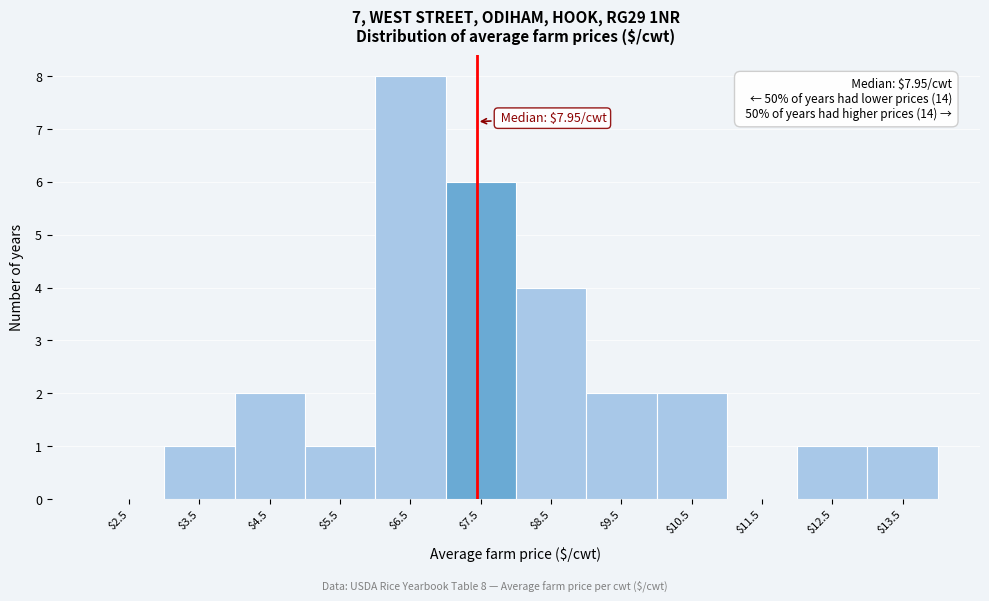

True or false: the data shows 0 at $2.5.

True